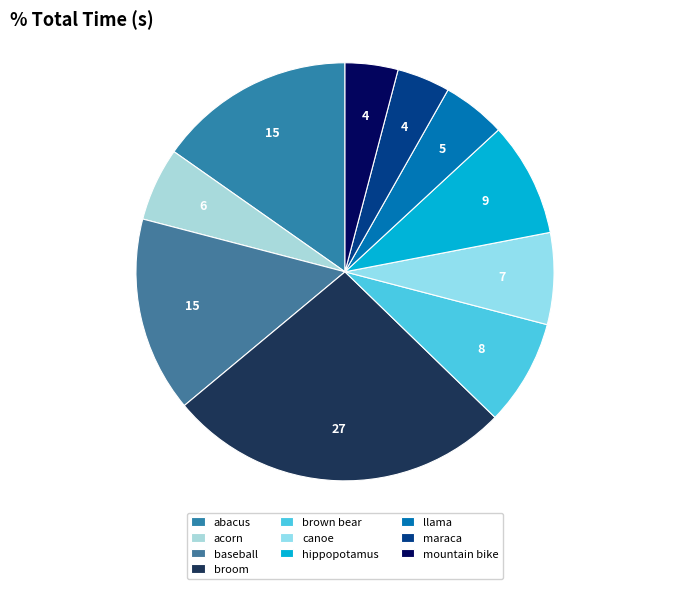

Count the number of slices in the pie.

10